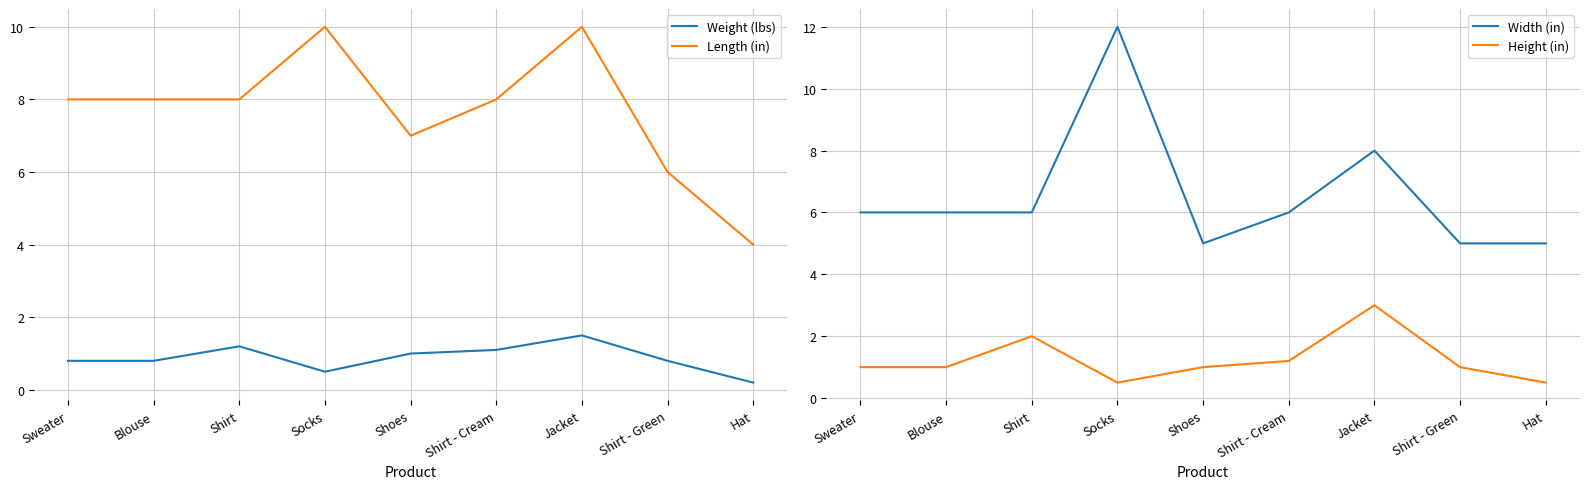

At how many categories does at least one series exceed 2?

9